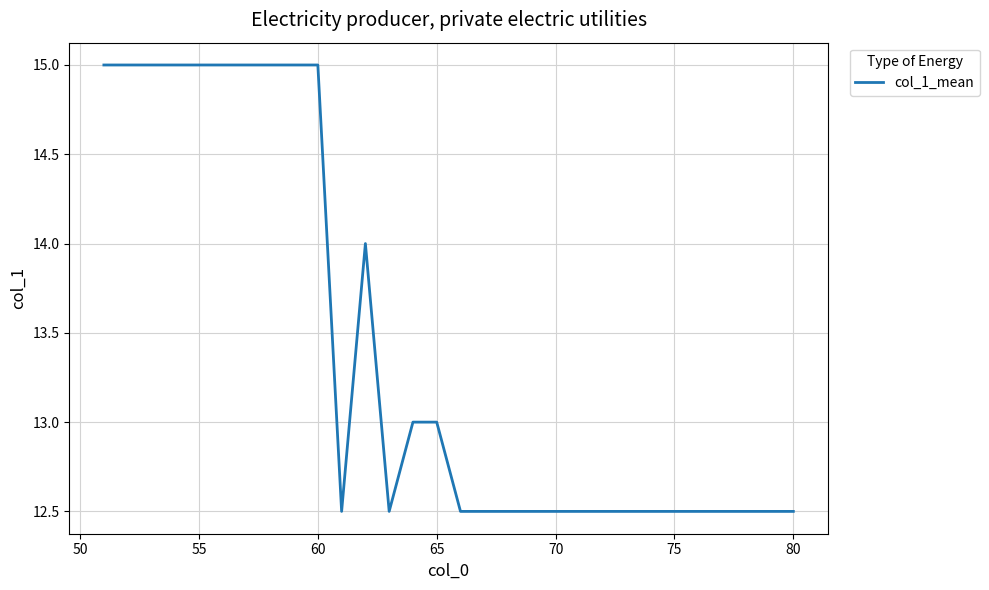

What is the difference between the maximum and minimum values?

2.5